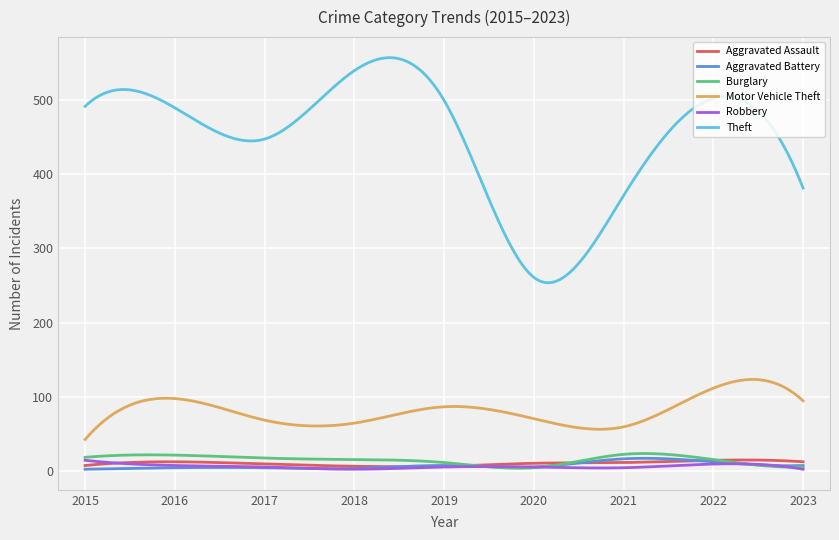

True or false: Motor Vehicle Theft and Robbery cross at least once.

False